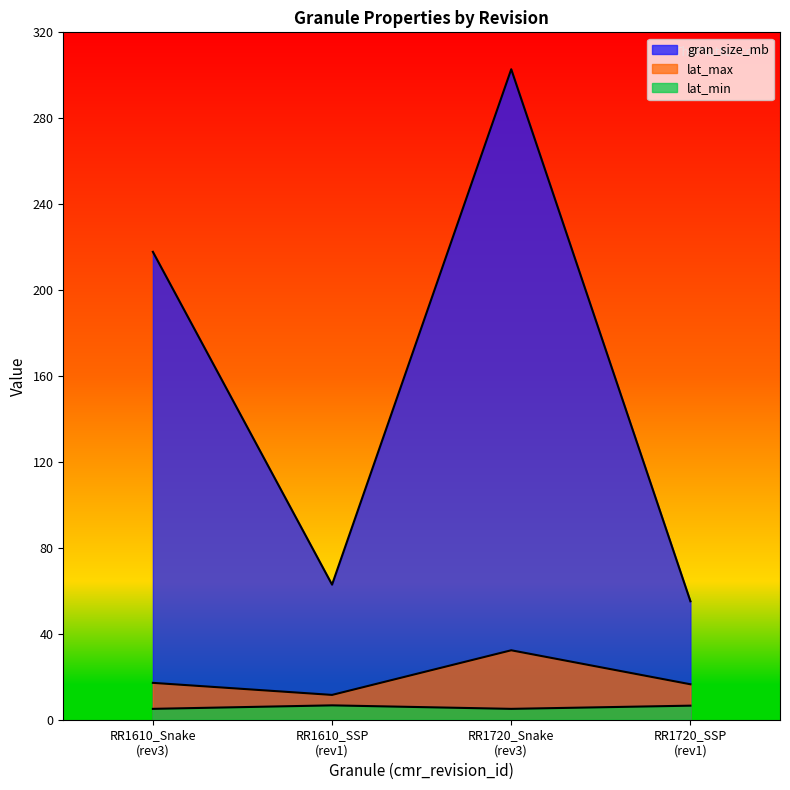

Reading left to right, list all the values displayed in this chart.

gran_size_mb: RR1610_Snake
(rev3)=217.8	RR1610_SSP
(rev1)=62.9	RR1720_Snake
(rev3)=302.8	RR1720_SSP
(rev1)=55.1
lat_min: RR1610_Snake
(rev3)=5.1	RR1610_SSP
(rev1)=6.7	RR1720_Snake
(rev3)=5.1	RR1720_SSP
(rev1)=6.5
lat_max: RR1610_Snake
(rev3)=17.2	RR1610_SSP
(rev1)=11.5	RR1720_Snake
(rev3)=32.3	RR1720_SSP
(rev1)=16.5